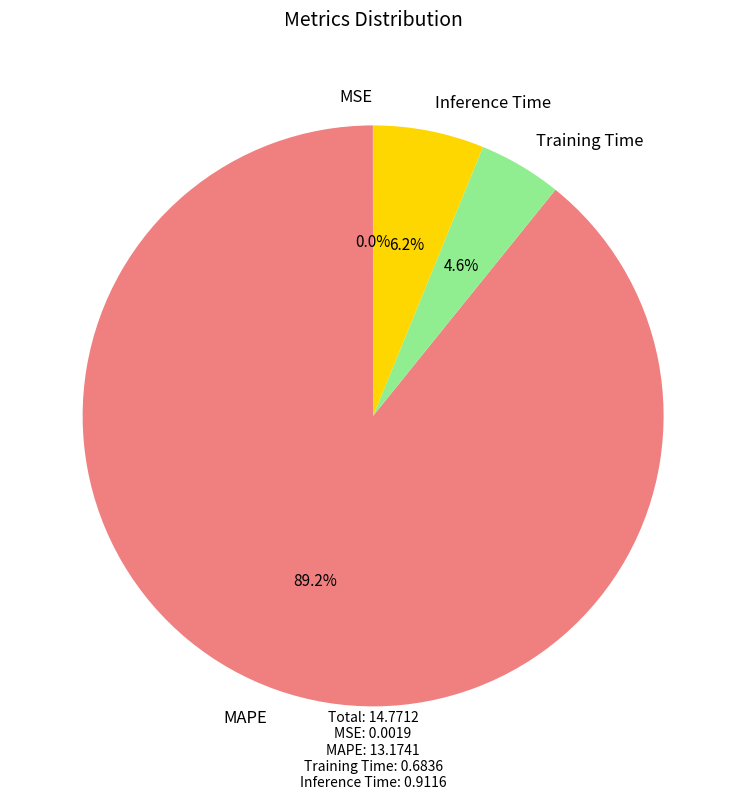

How much of the chart is everything except MAPE?

10.8%